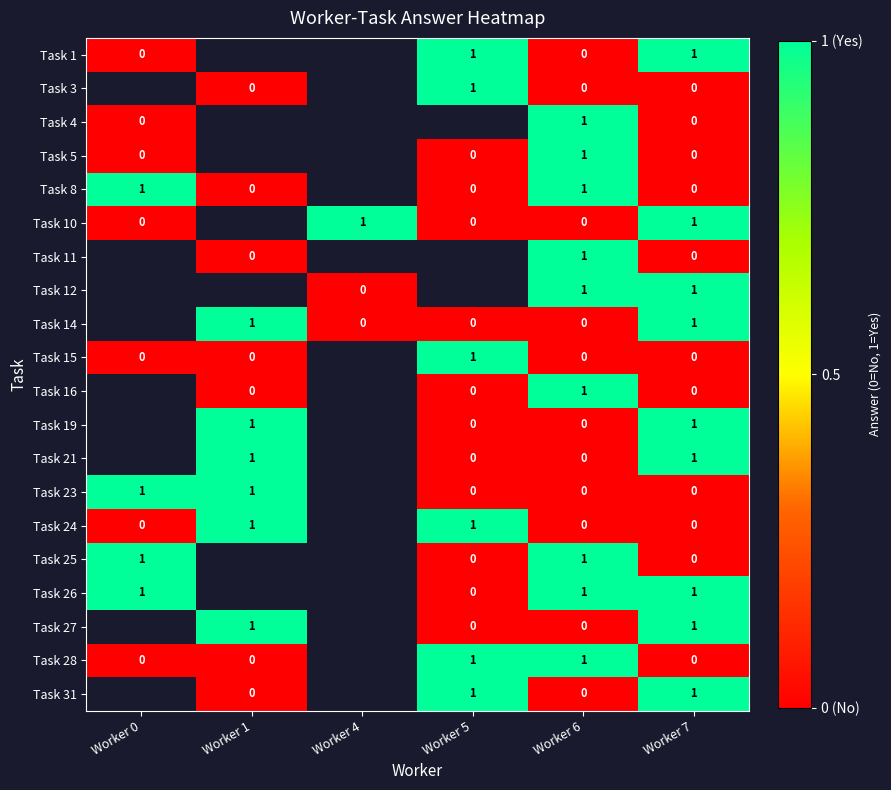

What is the total value across all series at Worker 6?

9